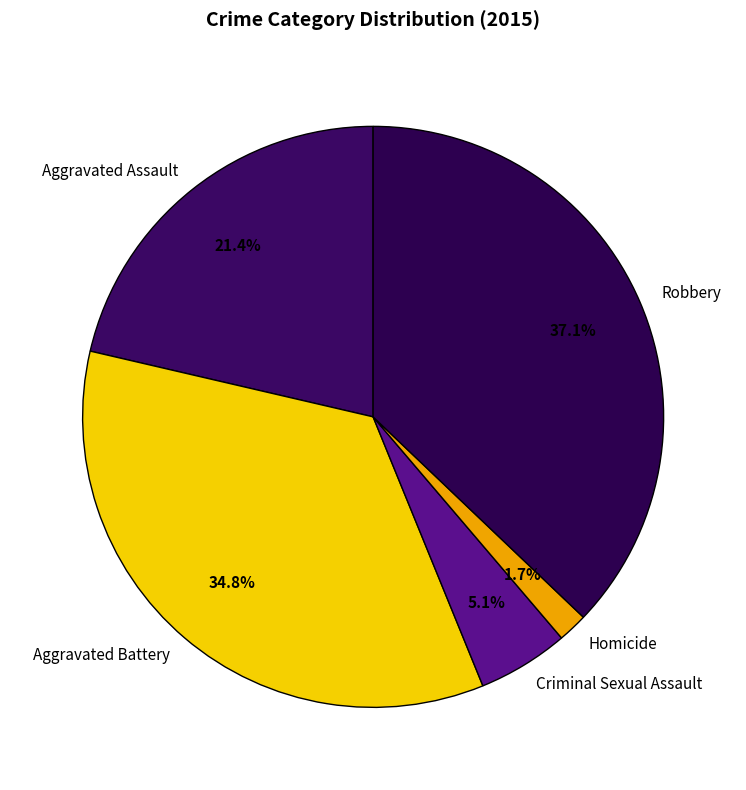

The Homicide slice represents 2% of the pie. True or false?

True